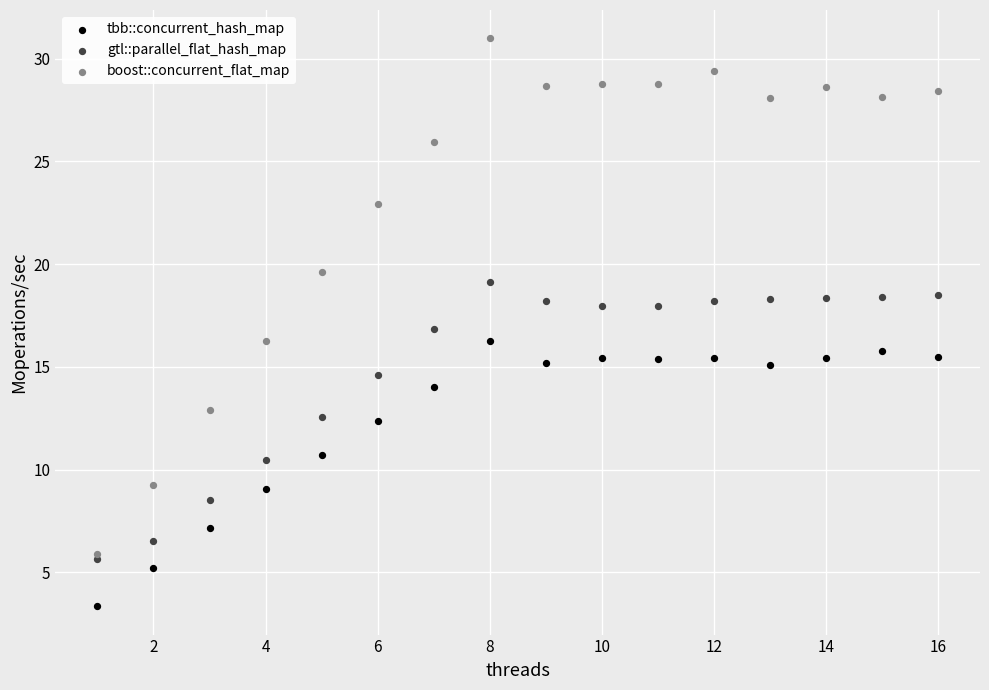

Which series has the largest Y range (max minus min)?

boost::concurrent_flat_map